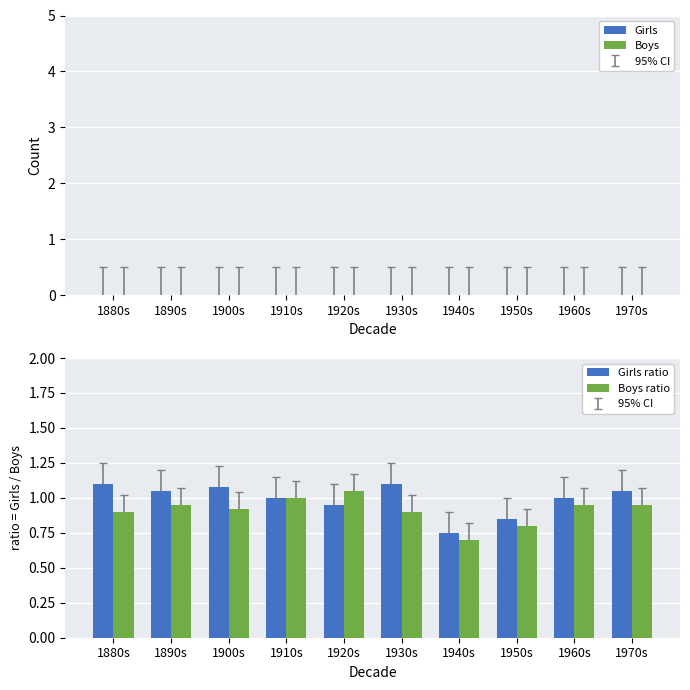

What is the average value of the Girls ratio series?

1.0